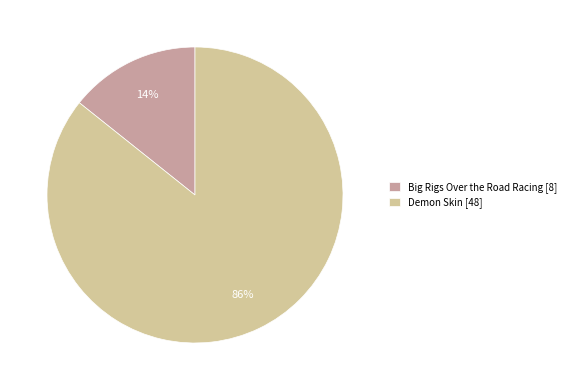

Rank the categories by value from highest to lowest.

Demon Skin, Big Rigs Over the Road Racing